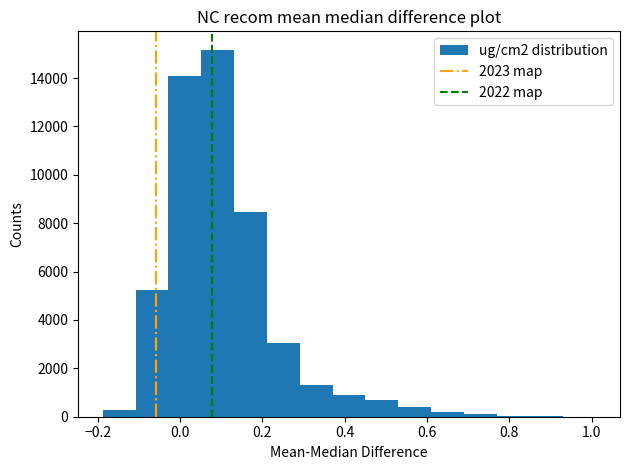

Around what value on the x-axis is the tallest bar? Give the approximate position of its centre, as read against the axis.

0.10